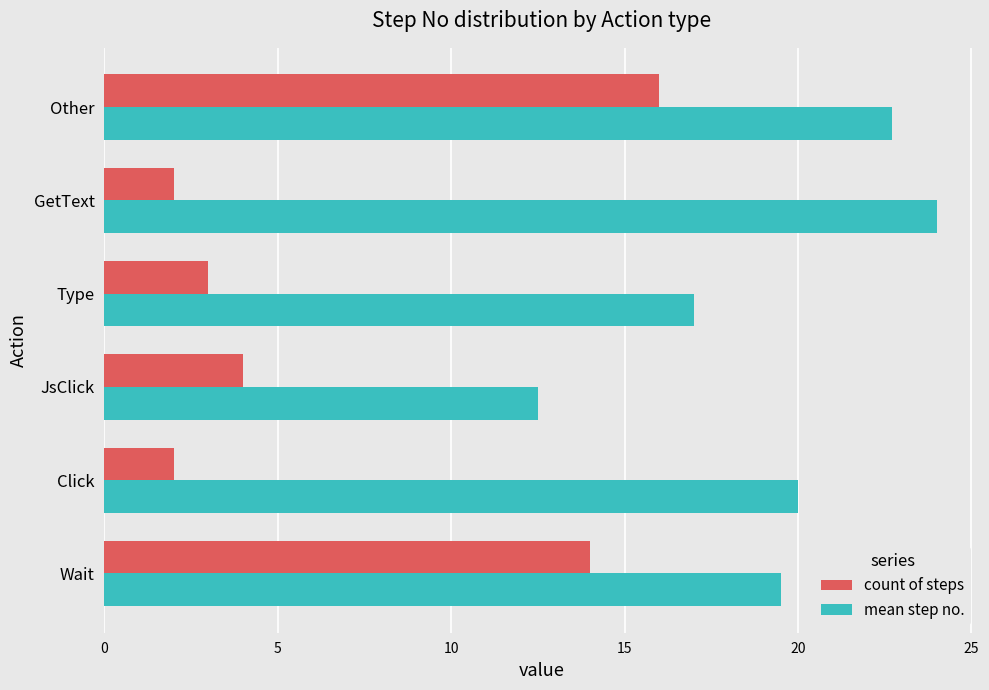

Which series has the largest total across all categories?

mean step no.